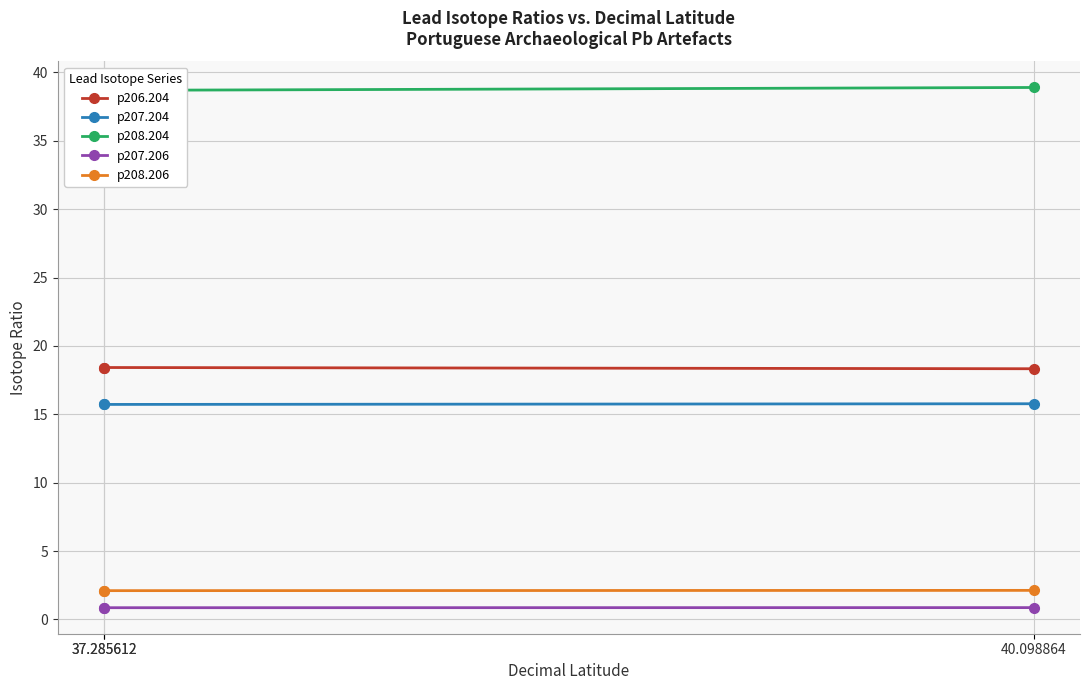

What is the average value of the p206.204 series?

18.4